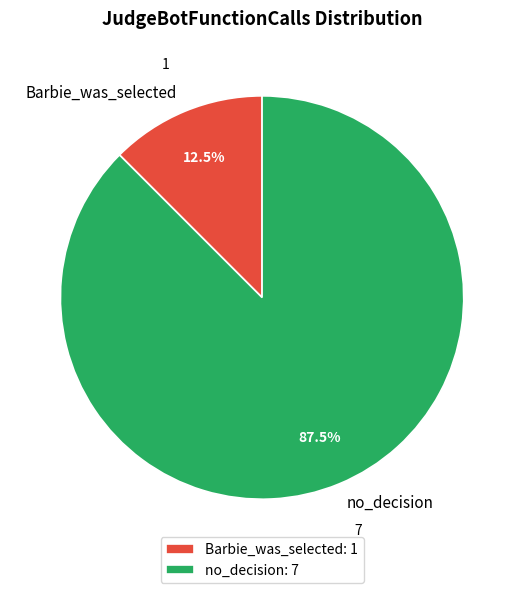

Which slice represents more than half of the pie?

no_decision